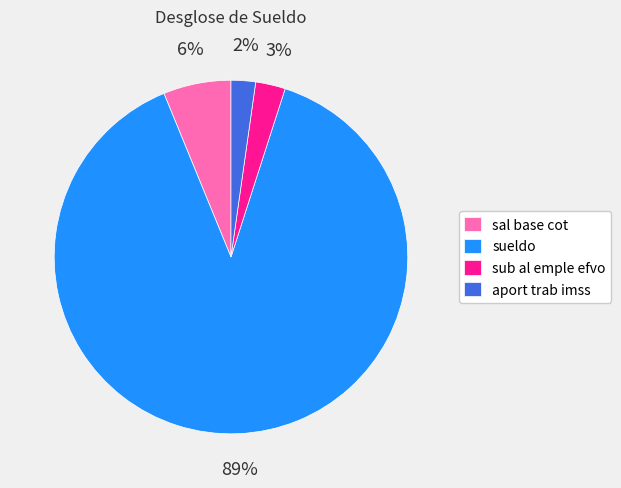

Between sueldo and aport trab imss, which is larger?

sueldo